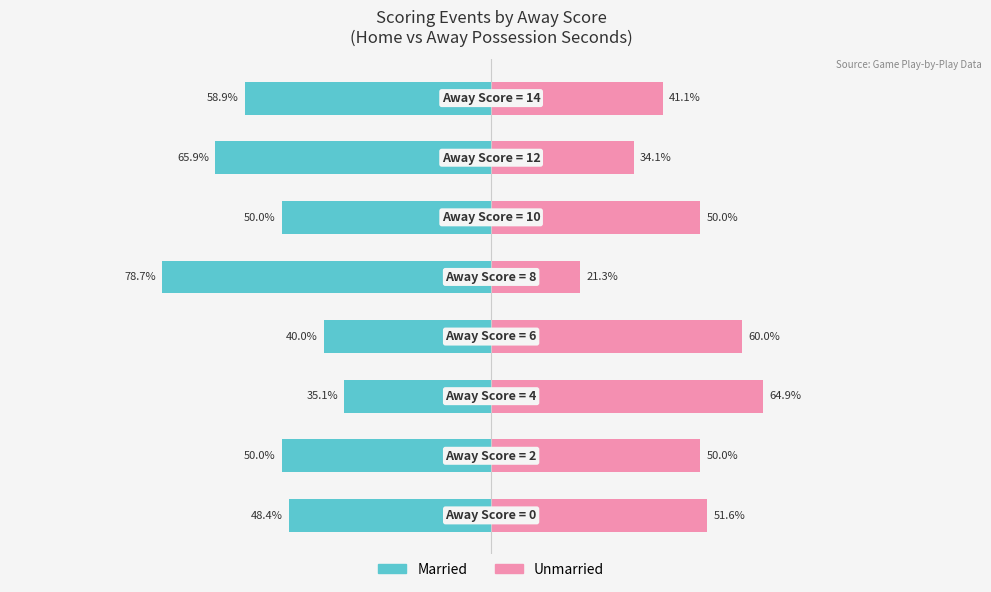

What is the difference between the second highest and minimum values in the Unmarried series?

38.7